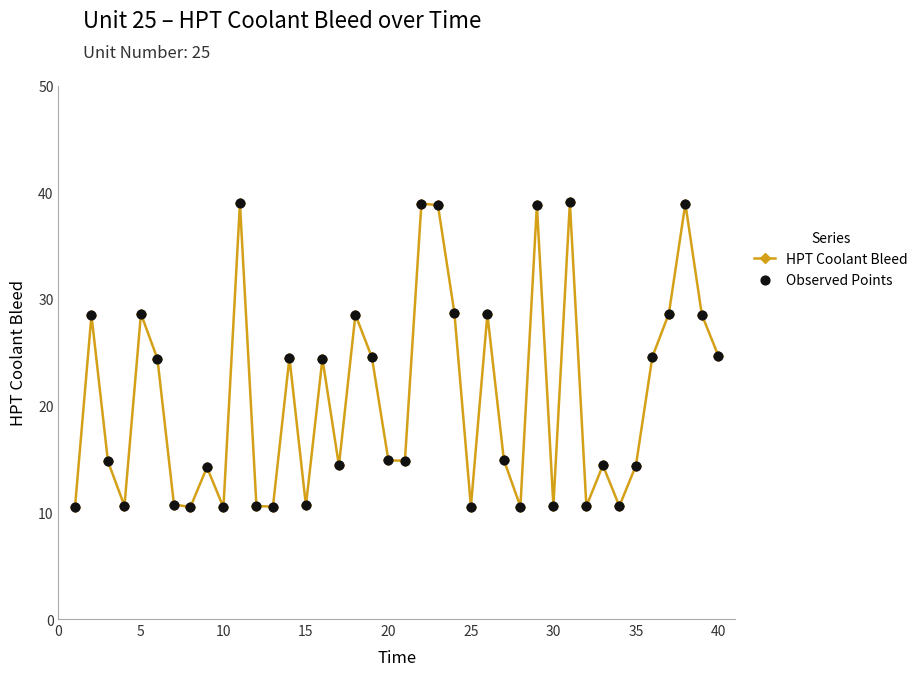

True or false: there are more than 2 points higher than both neighbors.

True